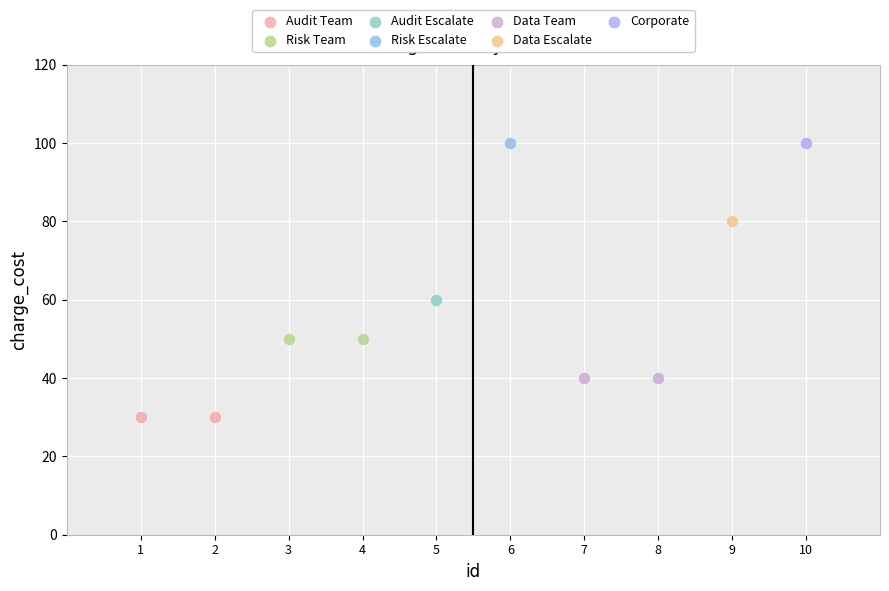

Which series reaches the minimum Y coordinate?

Audit Team